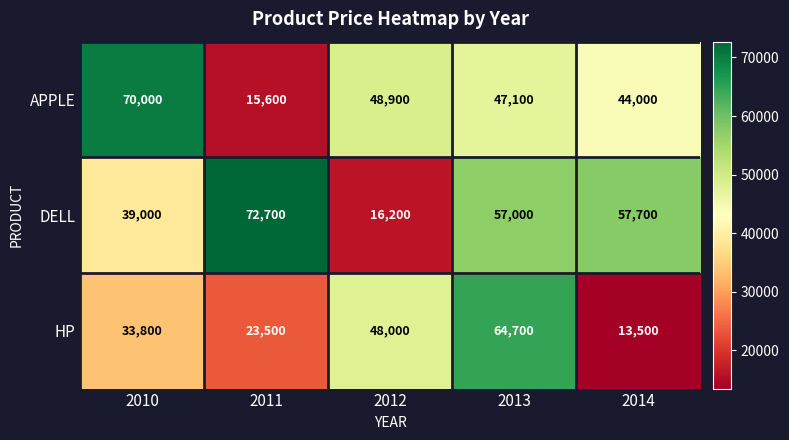

How many data points does each series have?

5